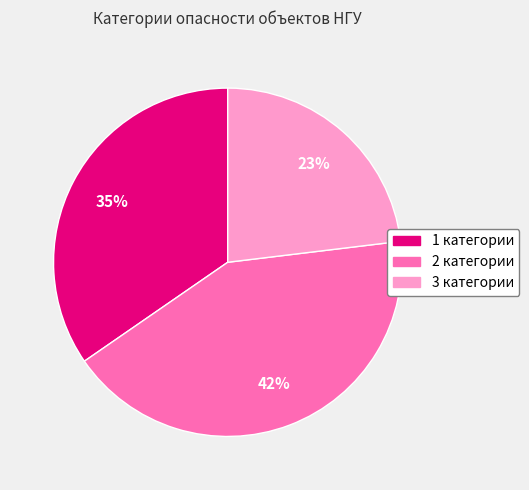

What is the ratio of the value at 3 категории to the value at 2 категории?

0.5